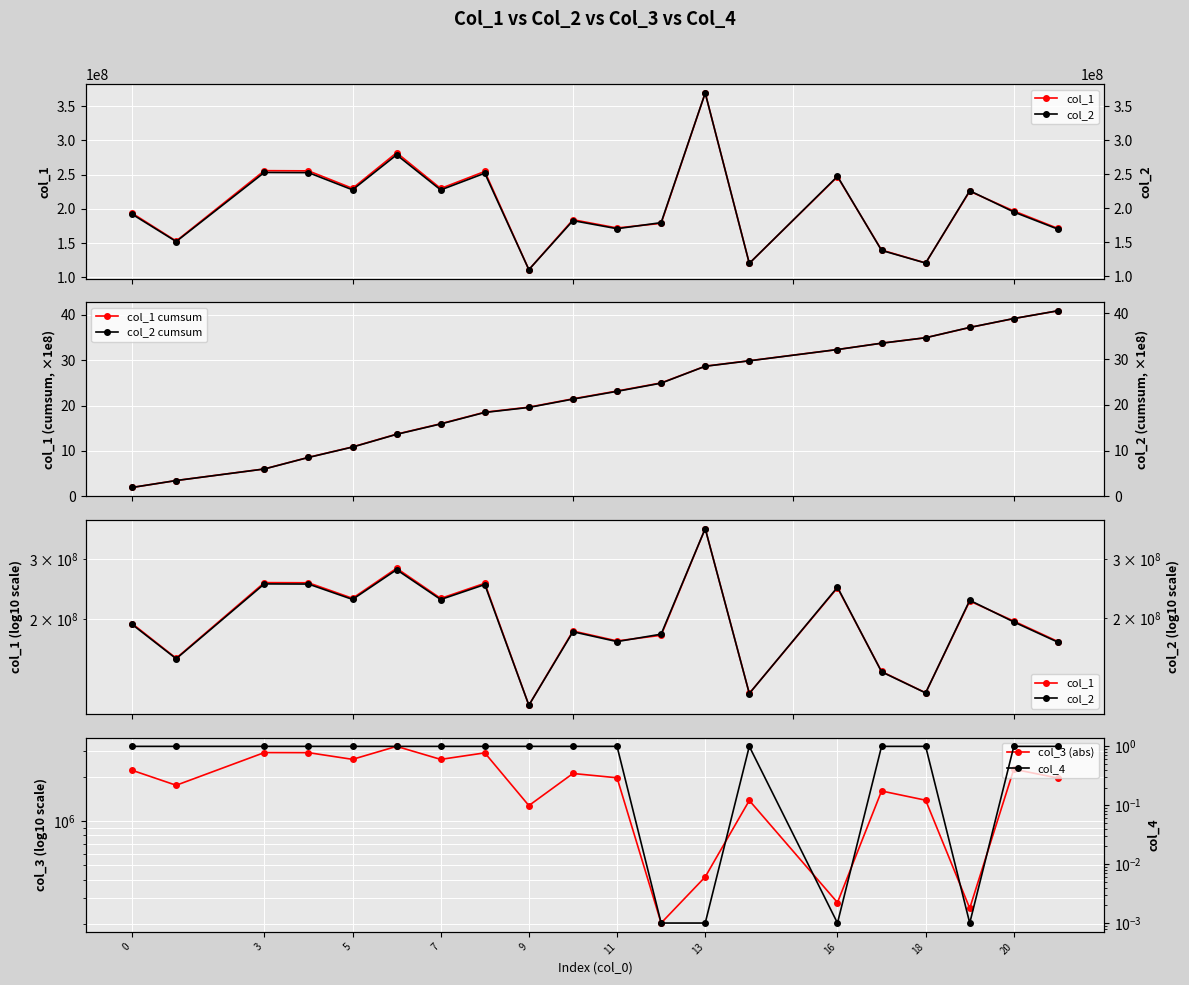

The value of col_2 at 18 is 57432101.8. True or false?

False